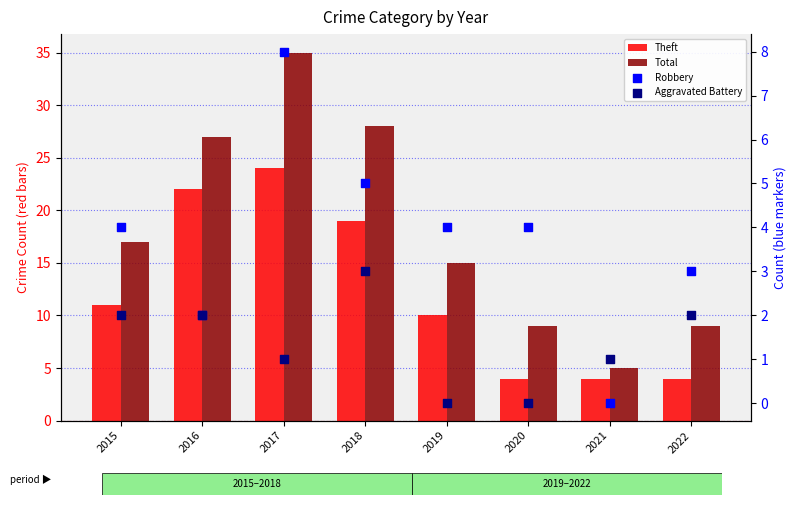

What are all the series names shown in the legend?

Theft, Total, Robbery, Aggravated Battery